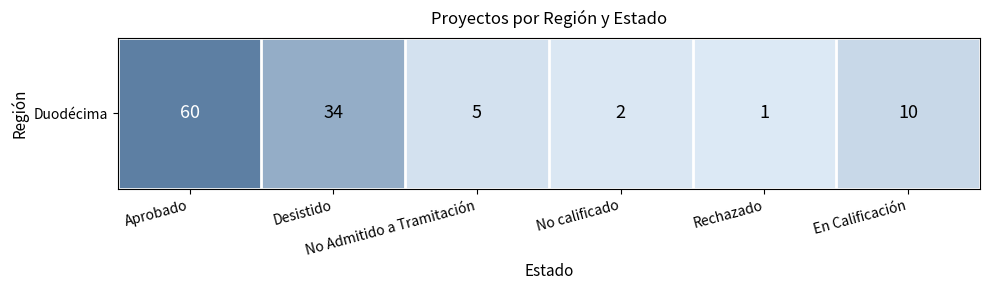

How many data points does each series have?

6